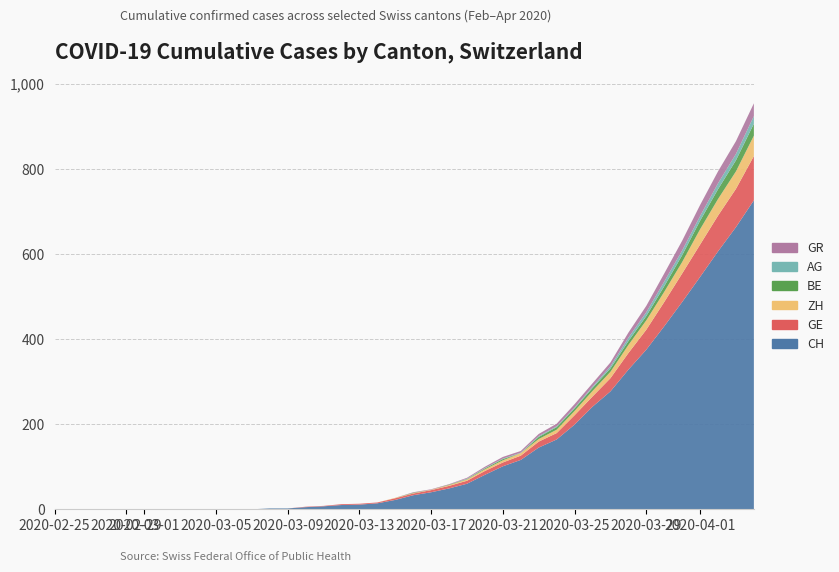

Reading left to right, extract all data points from this chart.

CH: 0=0	1=0	2=0	3=0	4=0	5=0	6=0	7=0	8=0	9=0	10=0	11=0	12=2	13=2	14=5	15=7	16=10	17=11	18=14	19=22	20=33	21=40	22=49	23=60	24=81	25=101	26=116	27=145	28=164	29=199	30=241	31=277	32=328	33=375	34=430	35=487	36=546	37=606	38=663	39=726
GE: 0=0	1=0	2=0	3=0	4=0	5=0	6=0	7=0	8=0	9=0	10=0	11=0	12=0	13=0	14=1	15=1	16=2	17=2	18=2	19=4	20=4	21=5	22=6	23=7	24=9	25=9	26=10	27=14	28=15	29=22	30=24	31=31	32=39	33=47	34=57	35=67	36=76	37=84	38=90	39=104
ZH: 0=0	1=0	2=0	3=0	4=0	5=0	6=0	7=0	8=0	9=0	10=0	11=0	12=0	13=0	14=0	15=0	16=0	17=0	18=0	19=1	20=1	21=1	22=2	23=3	24=4	25=5	26=6	27=6	28=8	29=10	30=13	31=15	32=19	33=22	34=24	35=27	36=36	37=39	38=41	39=48
BE: 0=0	1=0	2=0	3=0	4=0	5=0	6=0	7=0	8=0	9=0	10=0	11=0	12=0	13=0	14=0	15=0	16=0	17=0	18=0	19=0	20=1	21=0	22=1	23=1	24=2	25=3	26=0	27=5	28=6	29=6	30=7	31=8	32=9	33=10	34=13	35=16	36=20	37=23	38=26	39=28
AG: 0=0	1=0	2=0	3=0	4=0	5=0	6=0	7=0	8=0	9=0	10=0	11=0	12=0	13=0	14=0	15=0	16=0	17=0	18=0	19=0	20=0	21=0	22=0	23=1	24=1	25=1	26=1	27=2	28=2	29=2	30=3	31=5	32=8	33=9	34=11	35=11	36=11	37=14	38=15	39=18
GR: 0=0	1=0	2=0	3=0	4=0	5=0	6=0	7=0	8=0	9=0	10=0	11=0	12=0	13=0	14=0	15=0	16=0	17=0	18=0	19=0	20=1	21=1	22=1	23=2	24=3	25=4	26=4	27=5	28=6	29=8	30=8	31=9	32=12	33=15	34=19	35=23	36=26	37=28	38=30	39=30